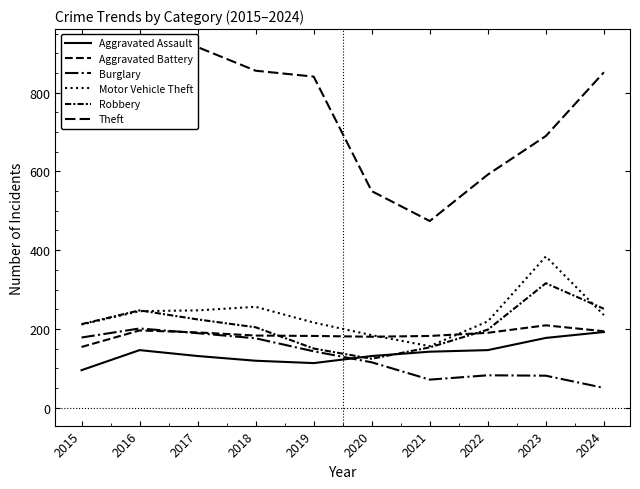

At 2016, list the series in order from largest to smallest.

Theft, Robbery, Motor Vehicle Theft, Burglary, Aggravated Battery, Aggravated Assault